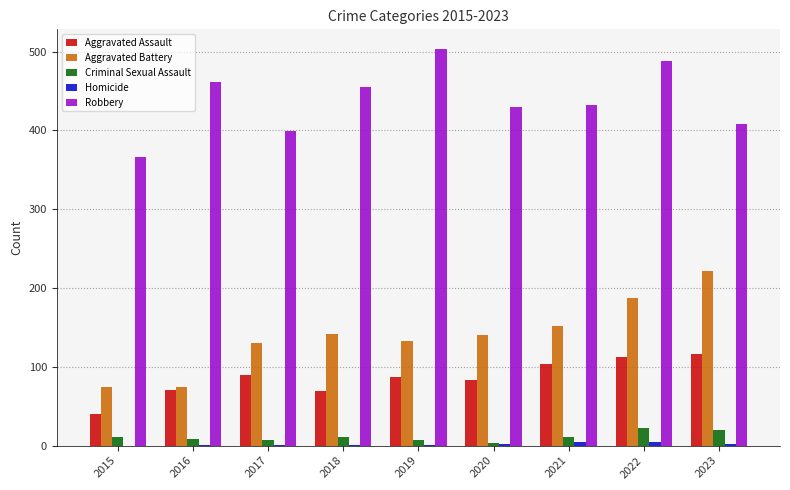

What is the maximum value shown in the chart?

503